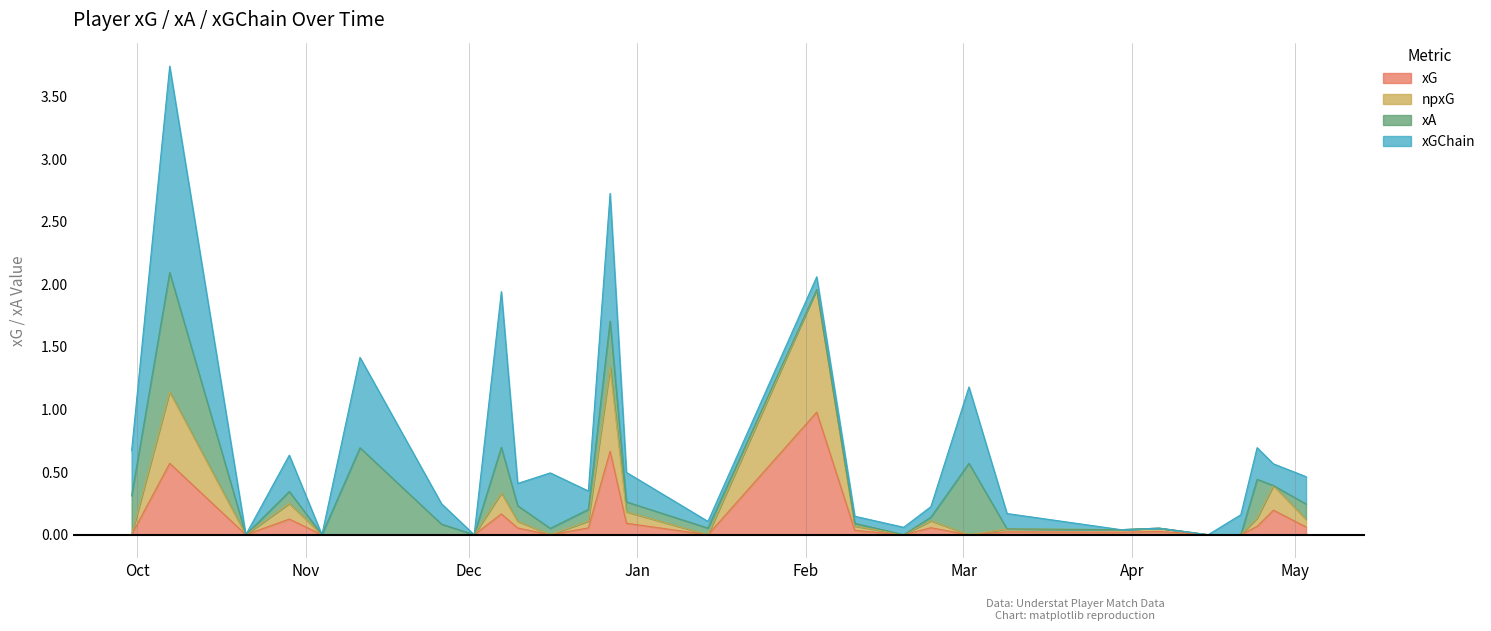

What is the difference between the maximum and second lowest values in the npxG series?

2.0